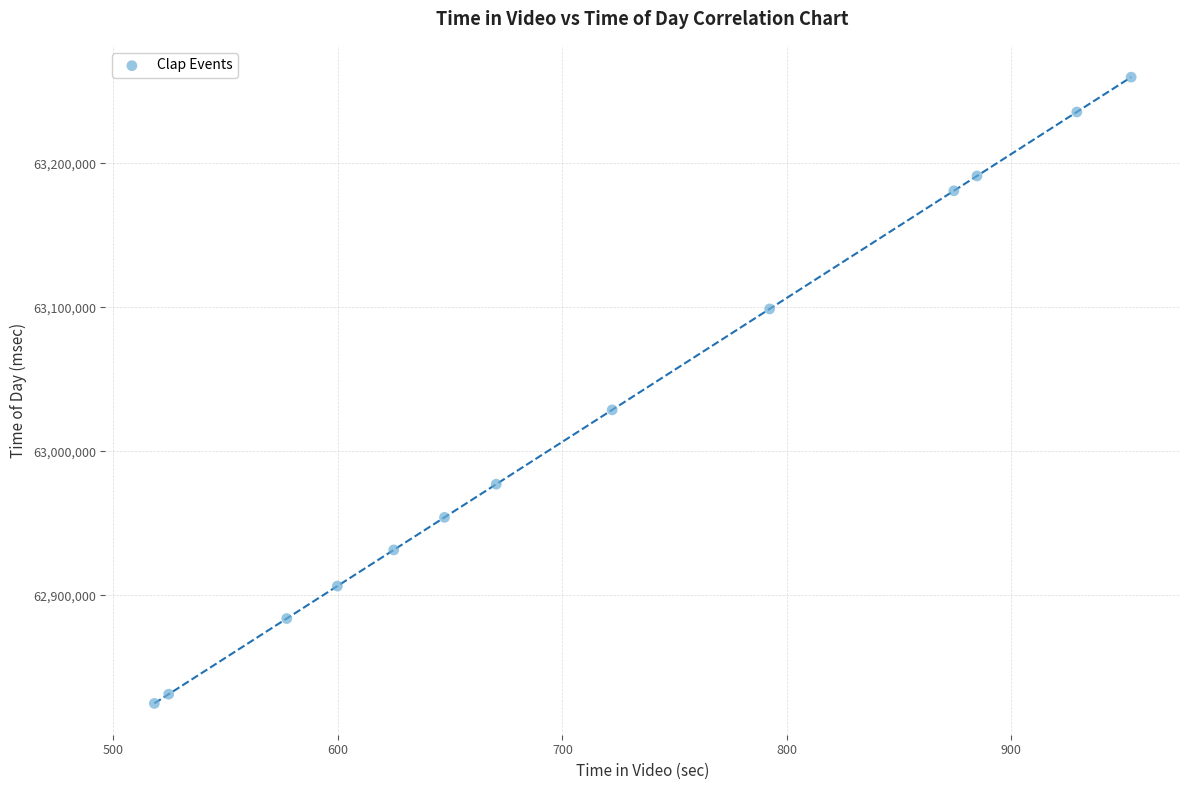

What Y value in the scatter plot is closest to 63042340?

63028724.6